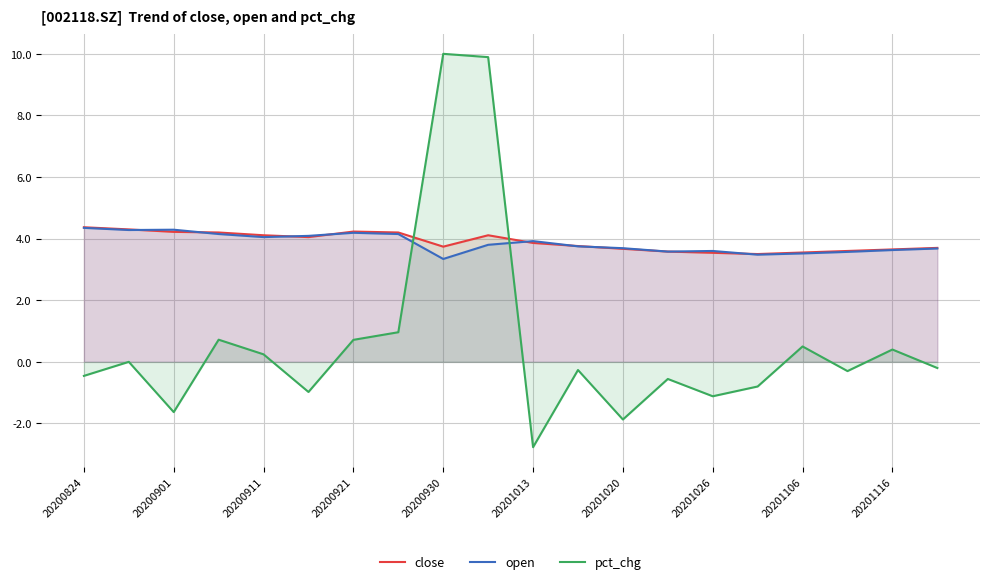

What value does the pct_chg series have at 20200824?

-0.5